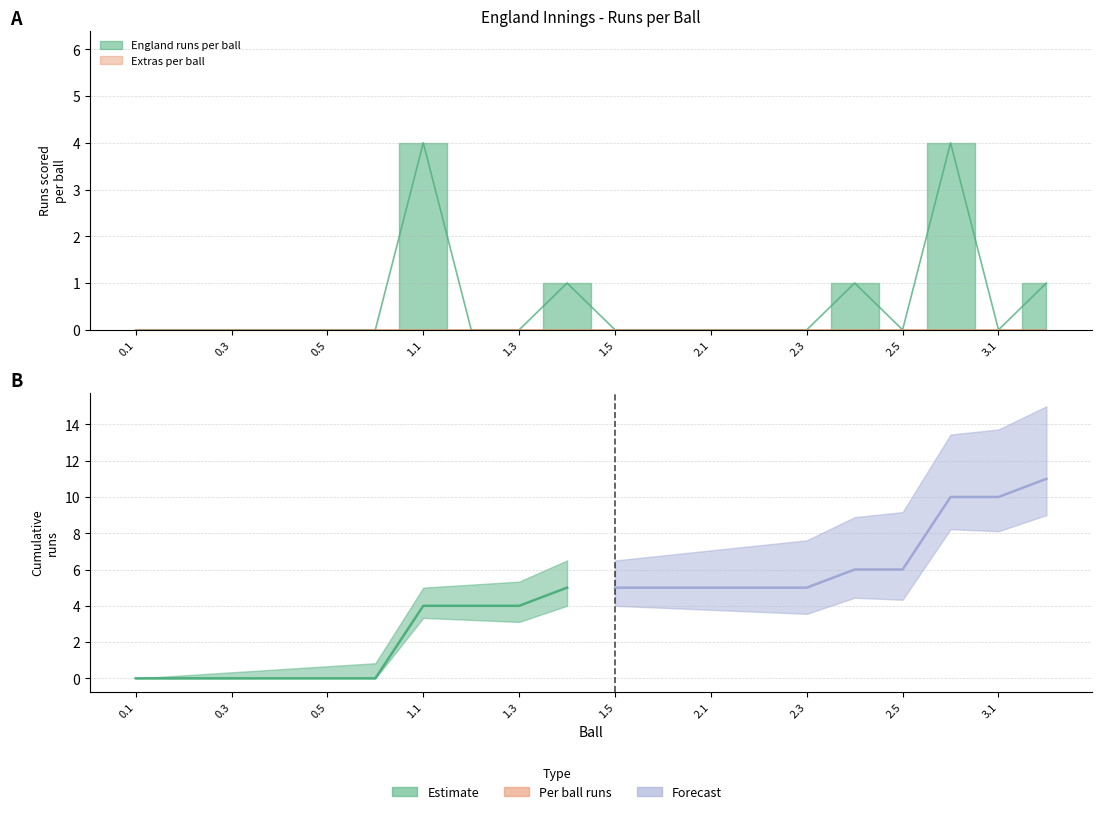

Is it true that extras equals 0 at 1.5?

True